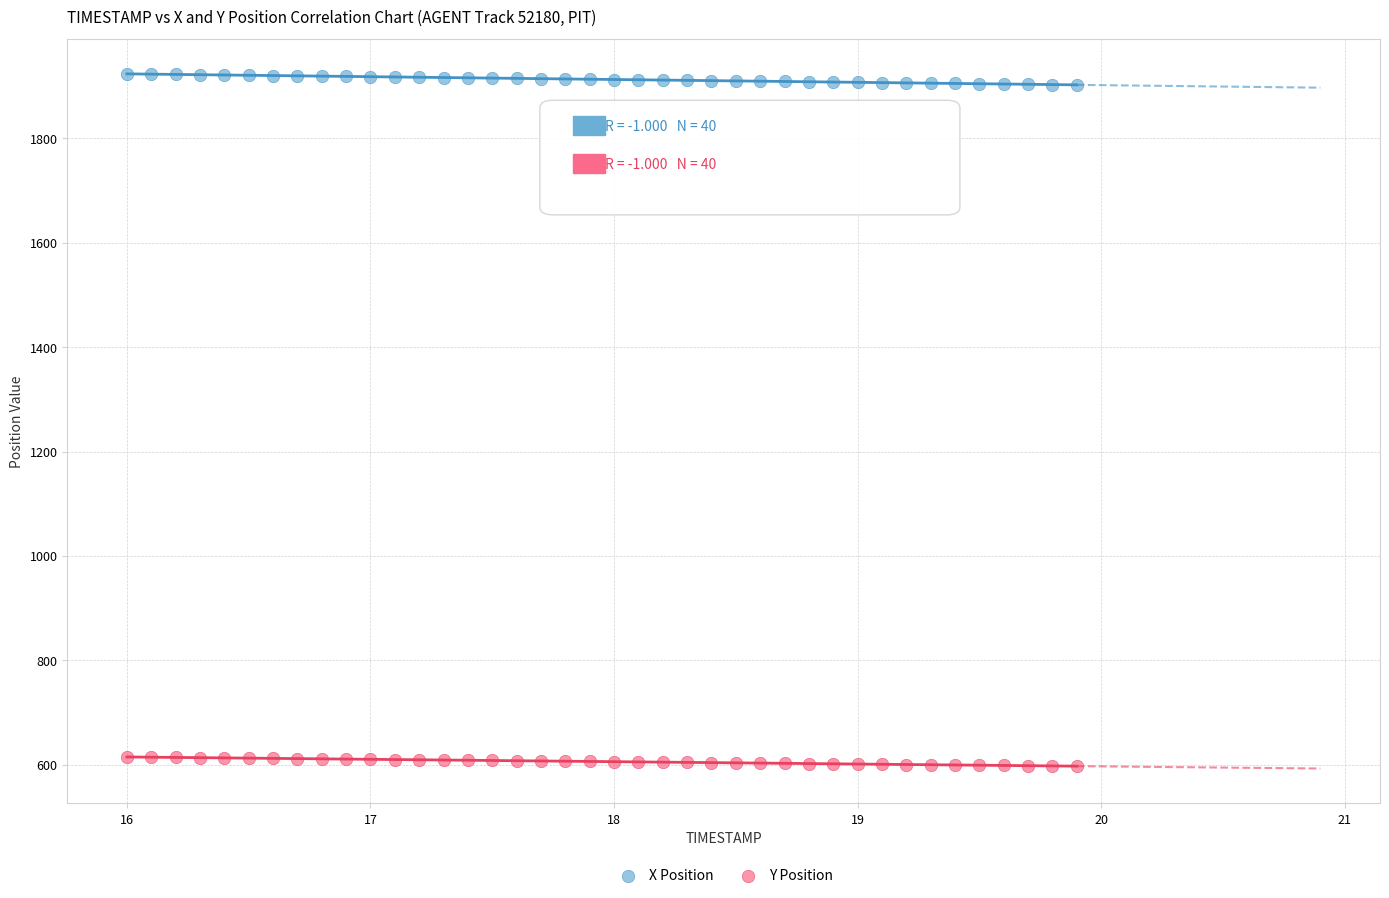

Which series has the widest spread of Y values?

X Position